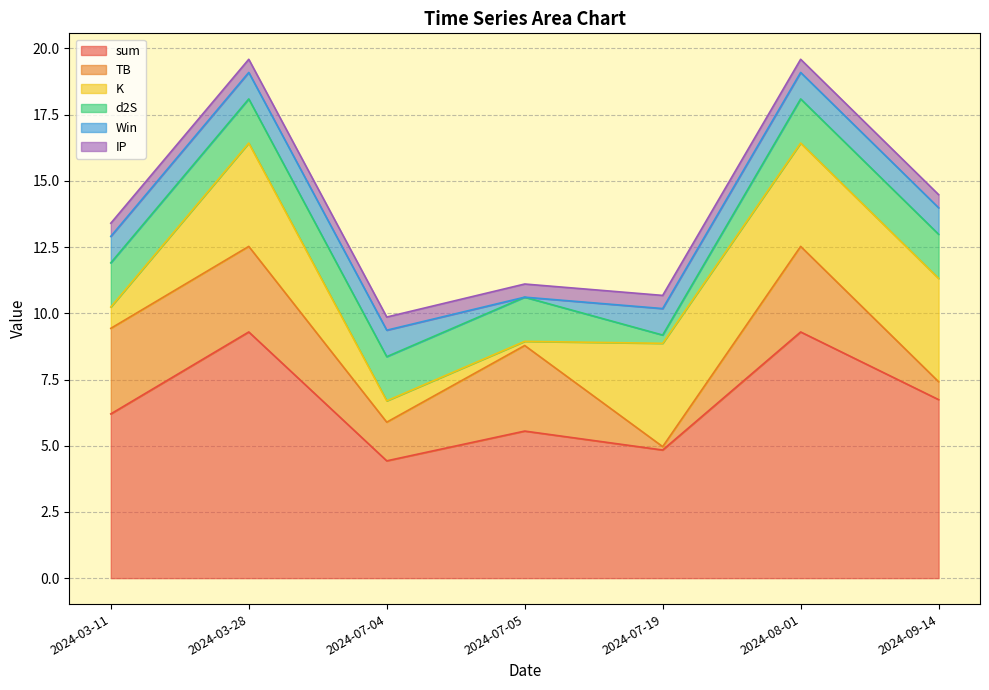

At which label is sum closest to 6?

2024-03-11